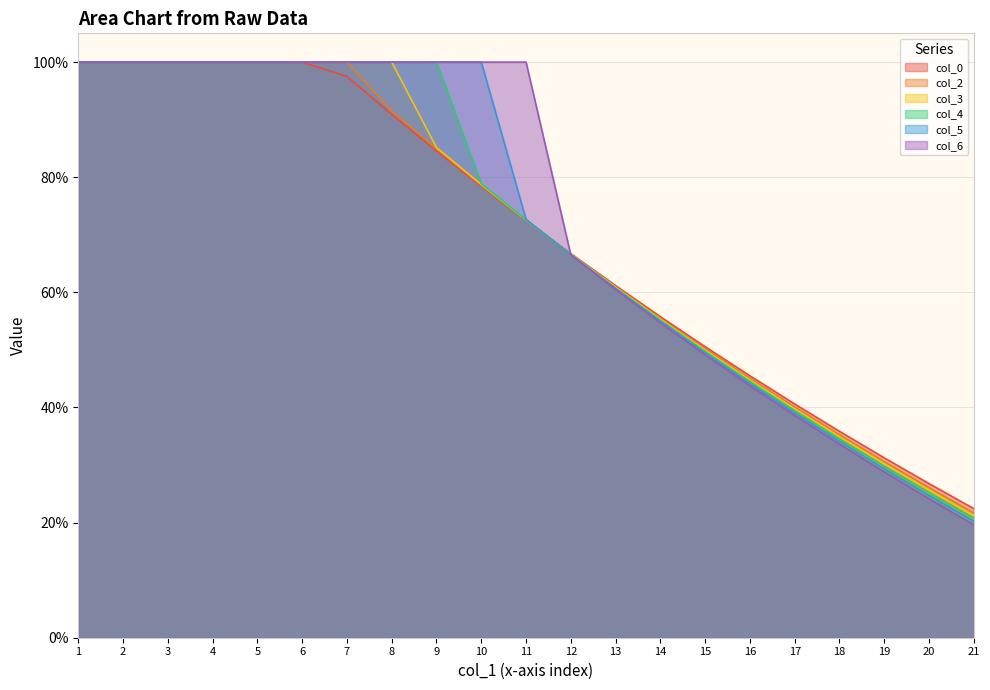

What is the minimum value for col_3?

0.2